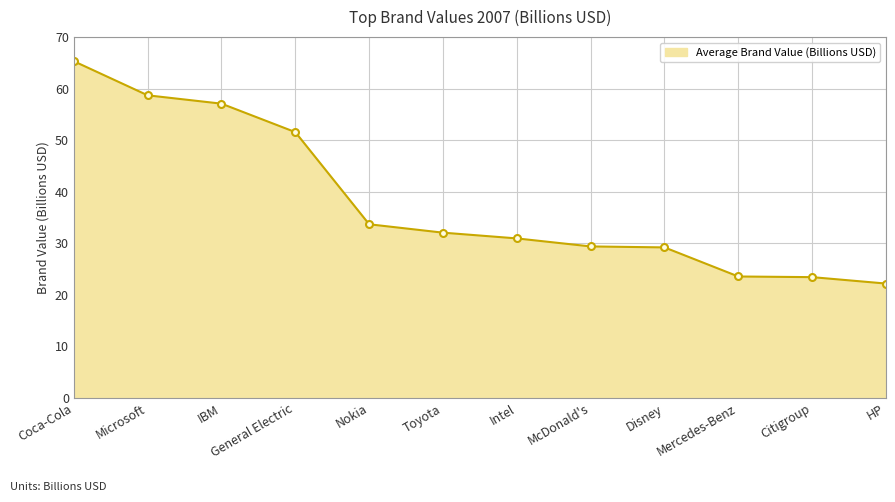

What is the difference between the values at Toyota and Intel?

1.1